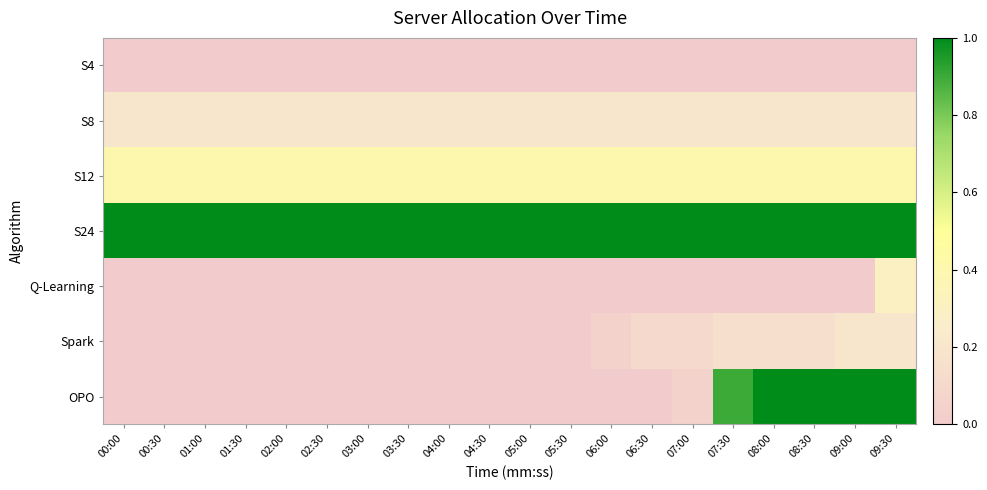

Reading left to right, transcribe all the data shown in this chart.

S4: 00:00=0.0	00:30=0.0	01:00=0.0	01:30=0.0	02:00=0.0	02:30=0.0	03:00=0.0	03:30=0.0	04:00=0.0	04:30=0.0	05:00=0.0	05:30=0.0	06:00=0.0	06:30=0.0	07:00=0.0	07:30=0.0	08:00=0.0	08:30=0.0	09:00=0.0	09:30=0.0
S8: 00:00=0.2	00:30=0.2	01:00=0.2	01:30=0.2	02:00=0.2	02:30=0.2	03:00=0.2	03:30=0.2	04:00=0.2	04:30=0.2	05:00=0.2	05:30=0.2	06:00=0.2	06:30=0.2	07:00=0.2	07:30=0.2	08:00=0.2	08:30=0.2	09:00=0.2	09:30=0.2
S12: 00:00=0.4	00:30=0.4	01:00=0.4	01:30=0.4	02:00=0.4	02:30=0.4	03:00=0.4	03:30=0.4	04:00=0.4	04:30=0.4	05:00=0.4	05:30=0.4	06:00=0.4	06:30=0.4	07:00=0.4	07:30=0.4	08:00=0.4	08:30=0.4	09:00=0.4	09:30=0.4
S24: 00:00=1.0	00:30=1.0	01:00=1.0	01:30=1.0	02:00=1.0	02:30=1.0	03:00=1.0	03:30=1.0	04:00=1.0	04:30=1.0	05:00=1.0	05:30=1.0	06:00=1.0	06:30=1.0	07:00=1.0	07:30=1.0	08:00=1.0	08:30=1.0	09:00=1.0	09:30=1.0
Q-Learning: 00:00=0.0	00:30=0.0	01:00=0.0	01:30=0.0	02:00=0.0	02:30=0.0	03:00=0.0	03:30=0.0	04:00=0.0	04:30=0.0	05:00=0.0	05:30=0.0	06:00=0.0	06:30=0.0	07:00=0.0	07:30=0.0	08:00=0.0	08:30=0.0	09:00=0.0	09:30=0.3
Spark: 00:00=0.0	00:30=0.0	01:00=0.0	01:30=0.0	02:00=0.0	02:30=0.0	03:00=0.0	03:30=0.0	04:00=0.0	04:30=0.0	05:00=0.0	05:30=0.0	06:00=0.1	06:30=0.1	07:00=0.1	07:30=0.1	08:00=0.1	08:30=0.1	09:00=0.2	09:30=0.2
OPO: 00:00=0.0	00:30=0.0	01:00=0.0	01:30=0.0	02:00=0.0	02:30=0.0	03:00=0.0	03:30=0.0	04:00=0.0	04:30=0.0	05:00=0.0	05:30=0.0	06:00=0.0	06:30=0.0	07:00=0.1	07:30=0.9	08:00=1.0	08:30=1.0	09:00=1.0	09:30=1.0